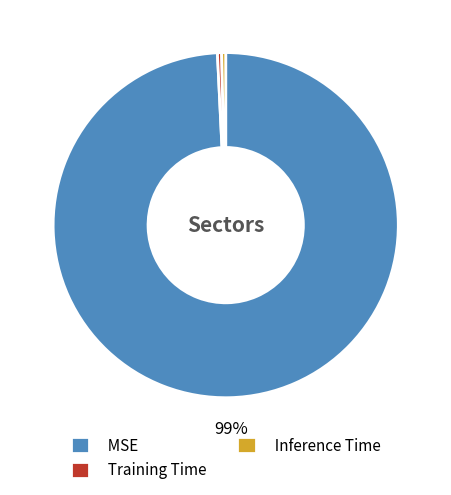

Is it true that MSE is 89% of the pie?

False